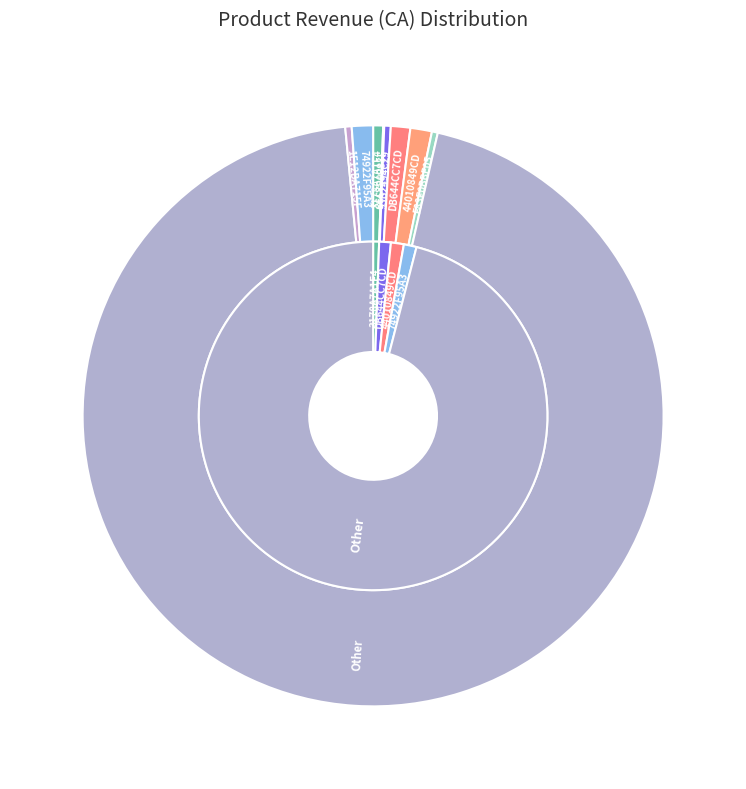

What is the change in value from 3178A7A1F4 to Other?

+678.8